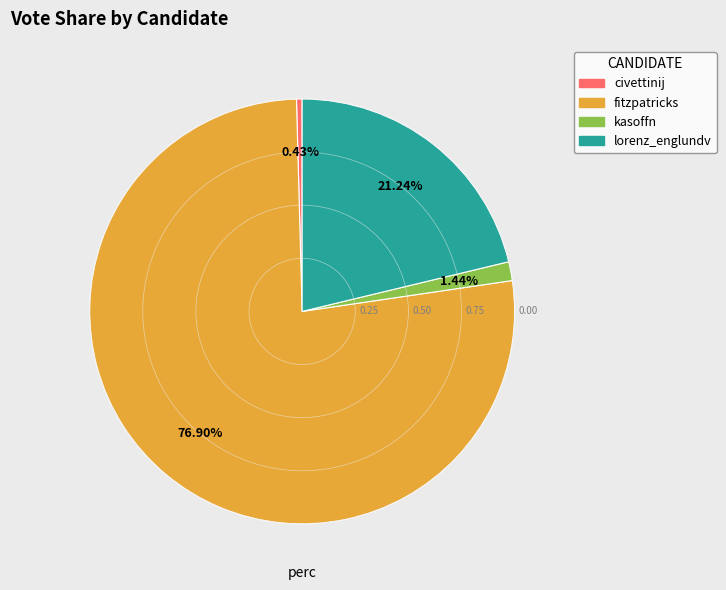

Count the number of slices in the pie.

4